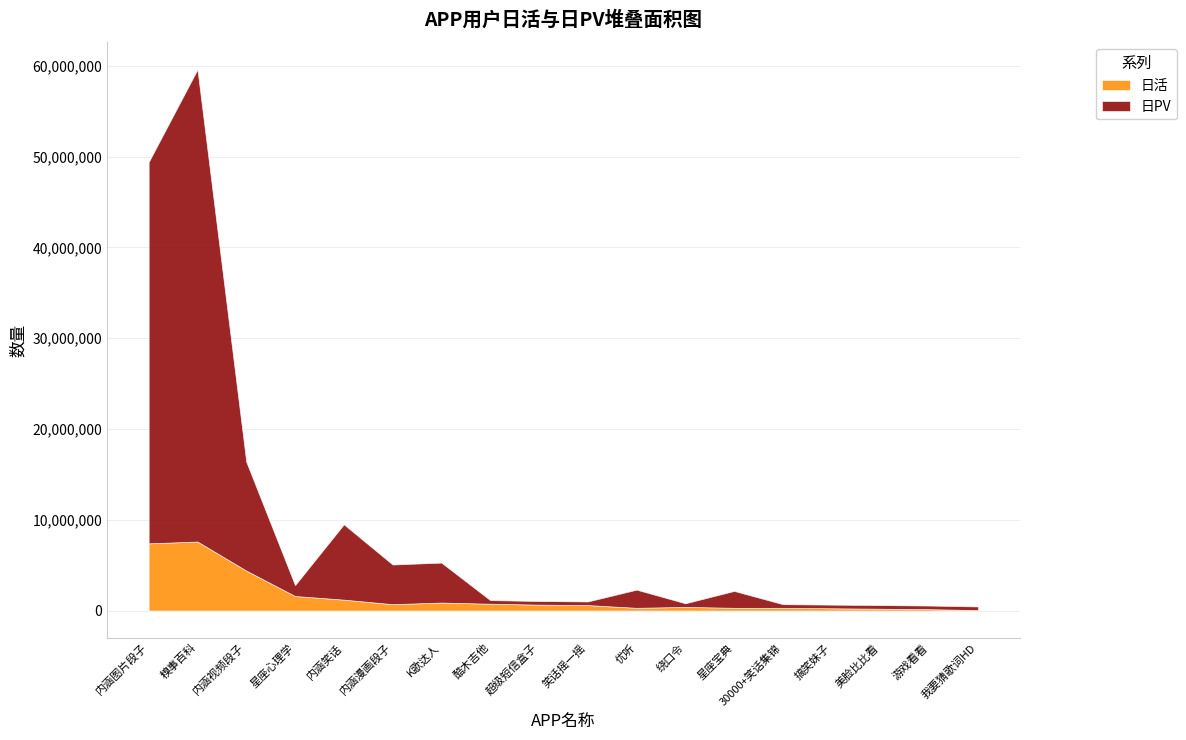

What is the difference between the maximum and minimum values in the 日活 series?

7550000